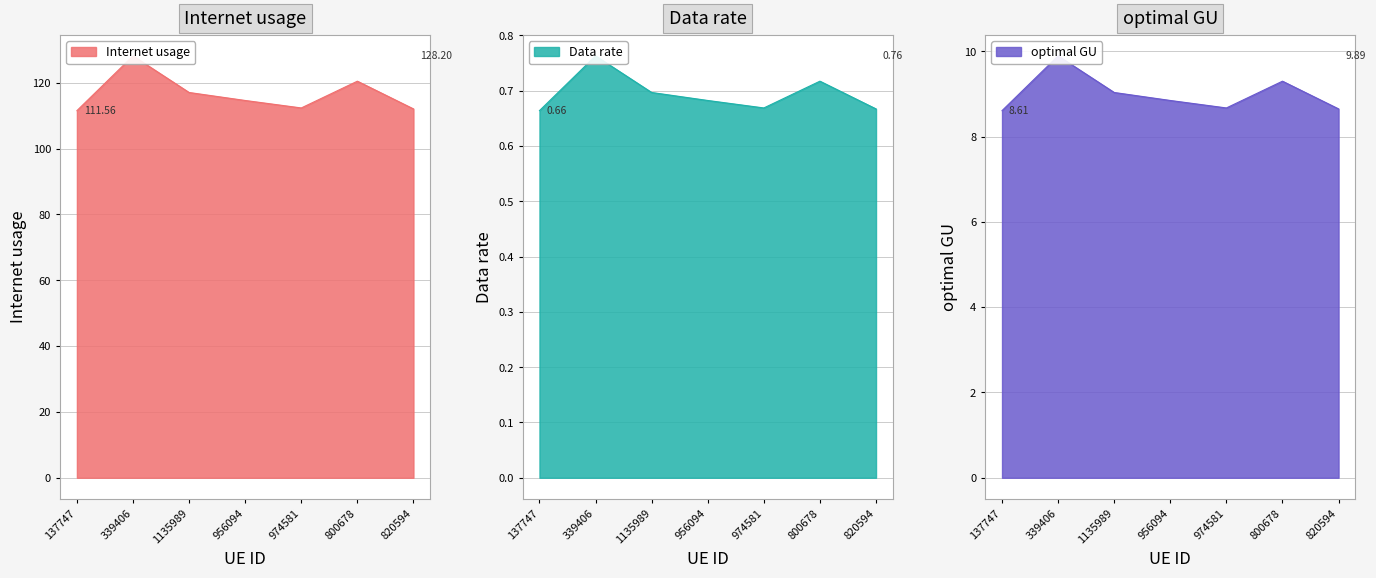

Where is optimal GU nearest to the value 9?

1135989